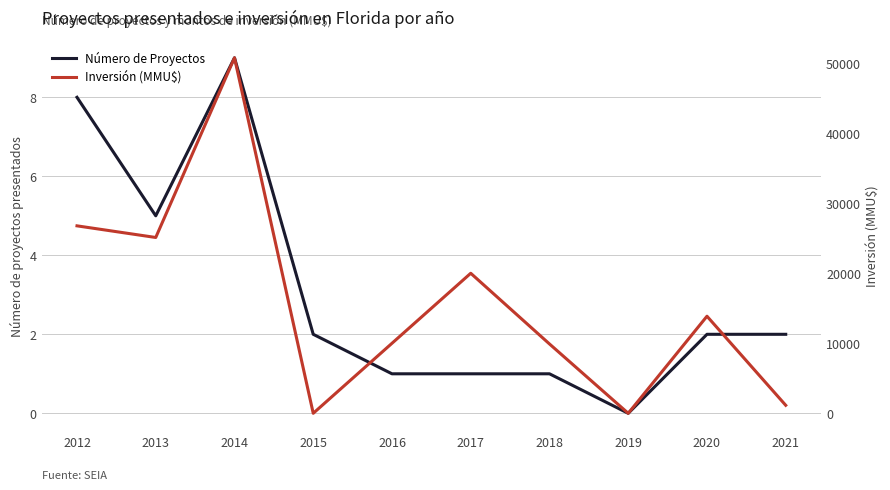

What is the greatest value displayed?

50770